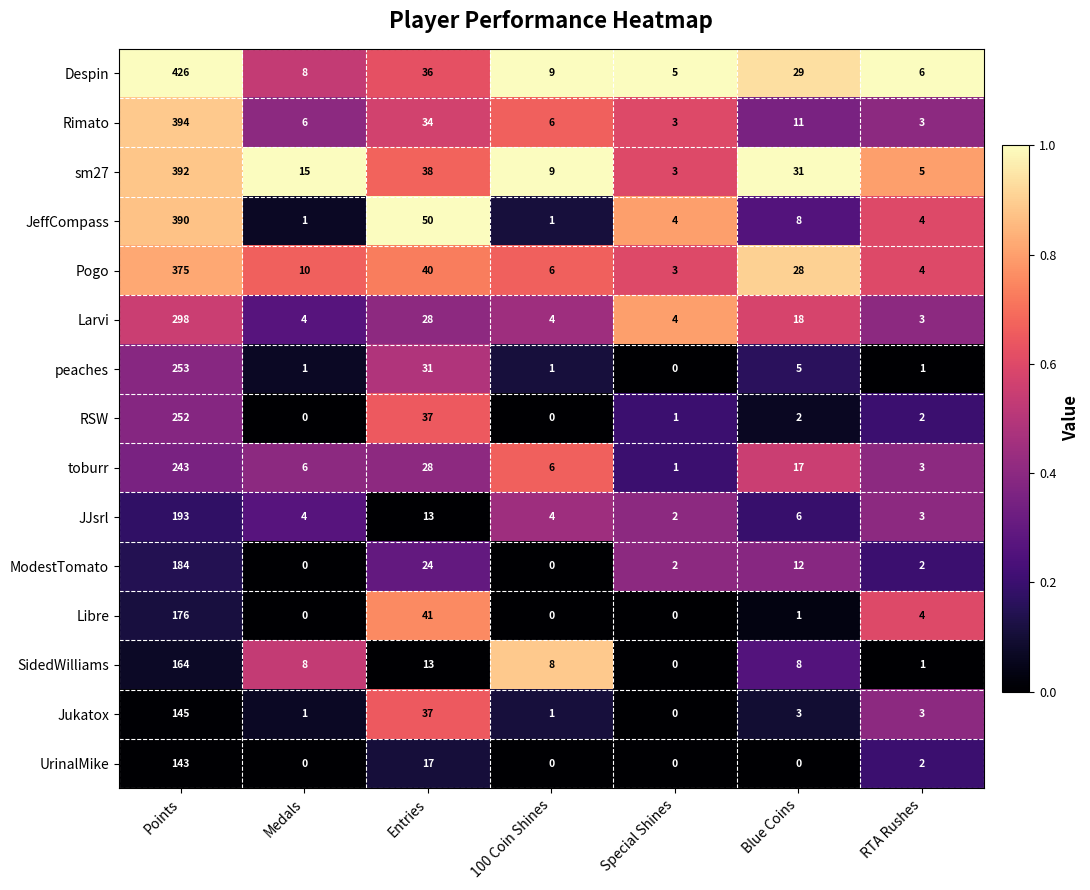

Read the Libre value at Entries, to the nearest 5.

40